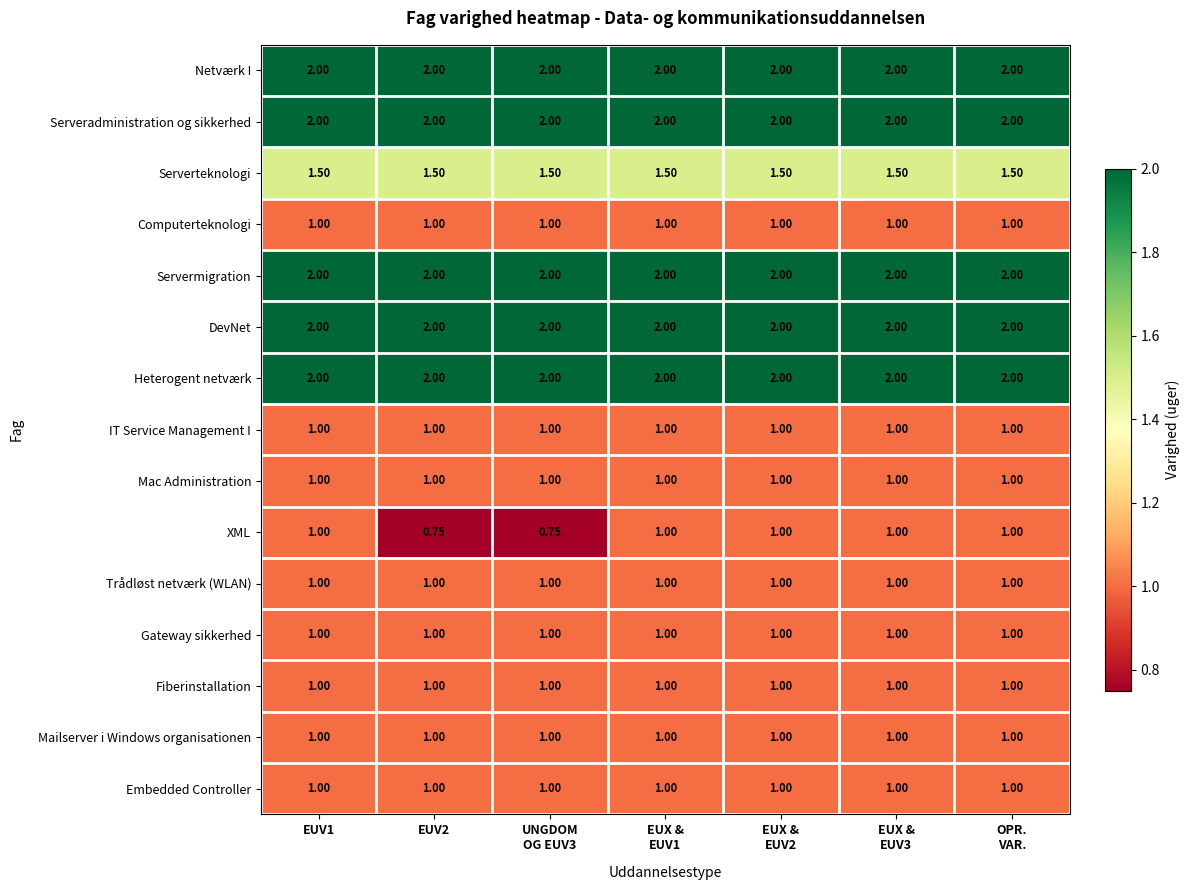

Which series has the widest spread of values?

XML